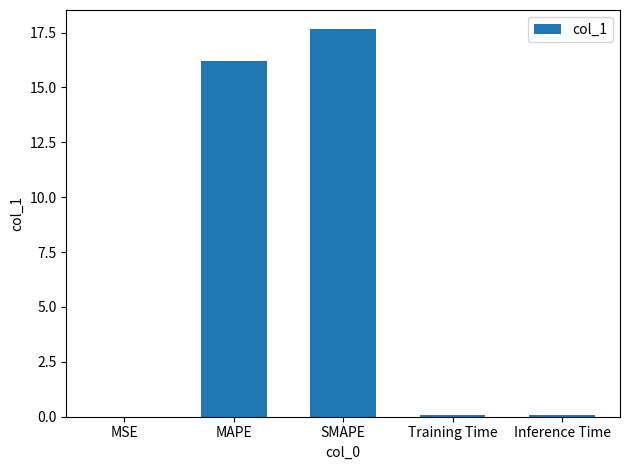

The chart shows a value of 16.2 at MAPE. True or false?

True